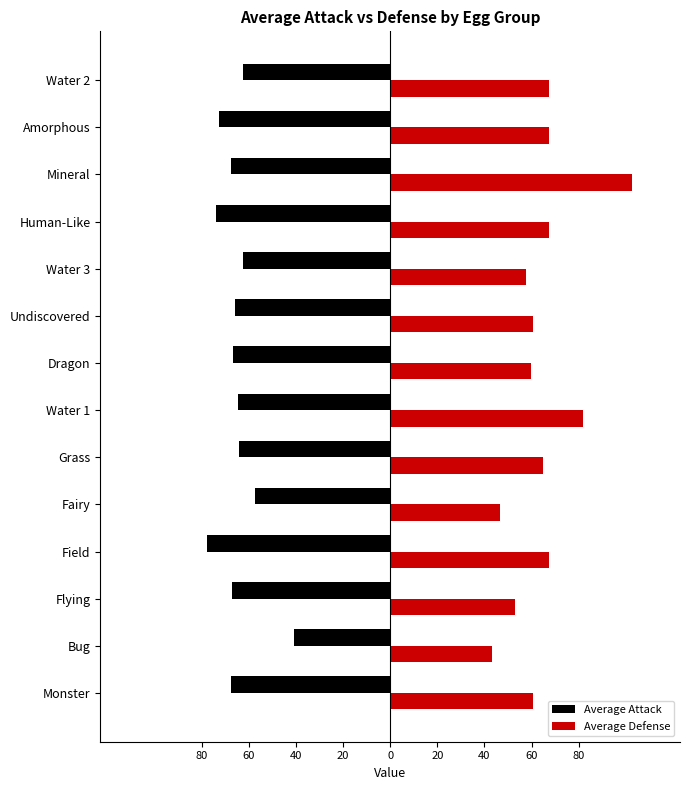

Rank the series by their maximum value, from lowest to highest.

Average Attack, Average Defense